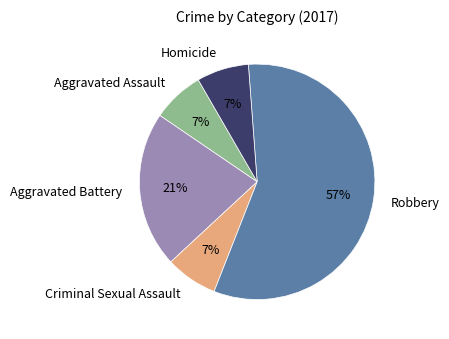

Does Aggravated Battery account for over 50% of the chart?

No